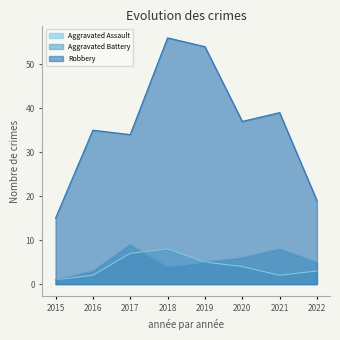

Which category has the highest value across all series?

2018